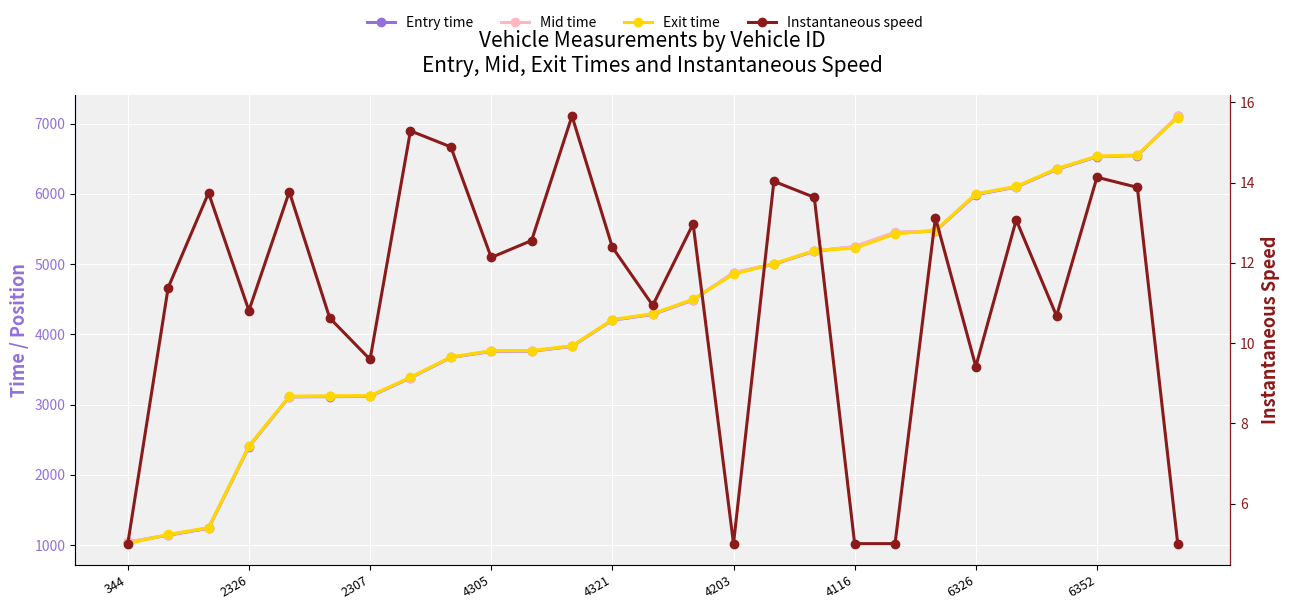

Which label corresponds to the smallest value in the chart?

344